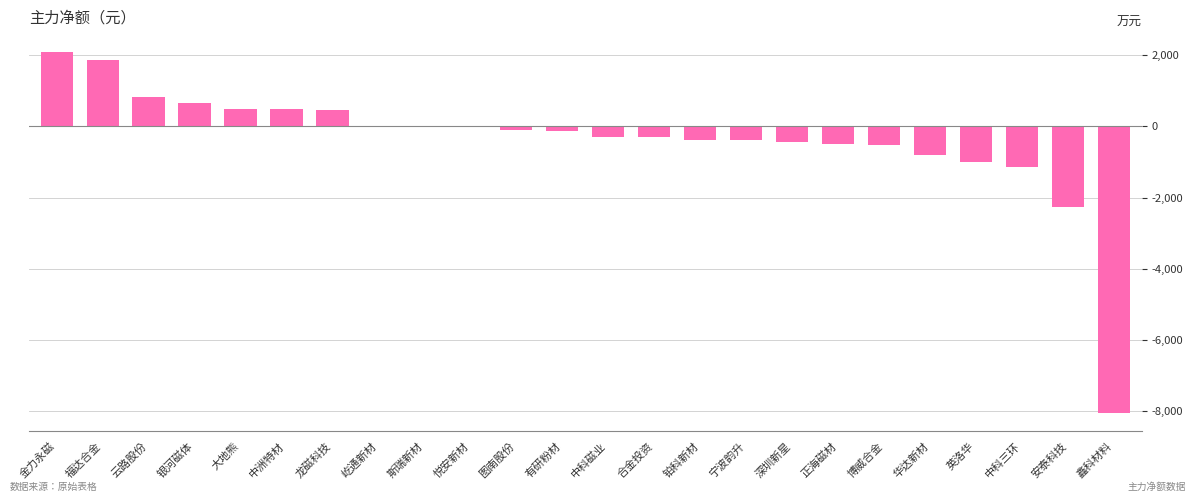

Where is the data nearest to the value -2983?

安泰科技